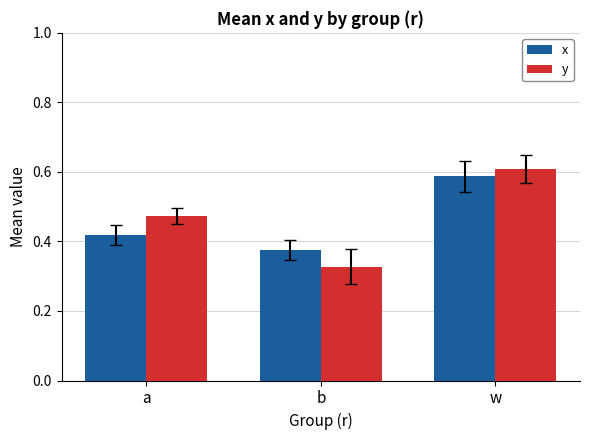

What is the difference between the y values at b and a?

0.1